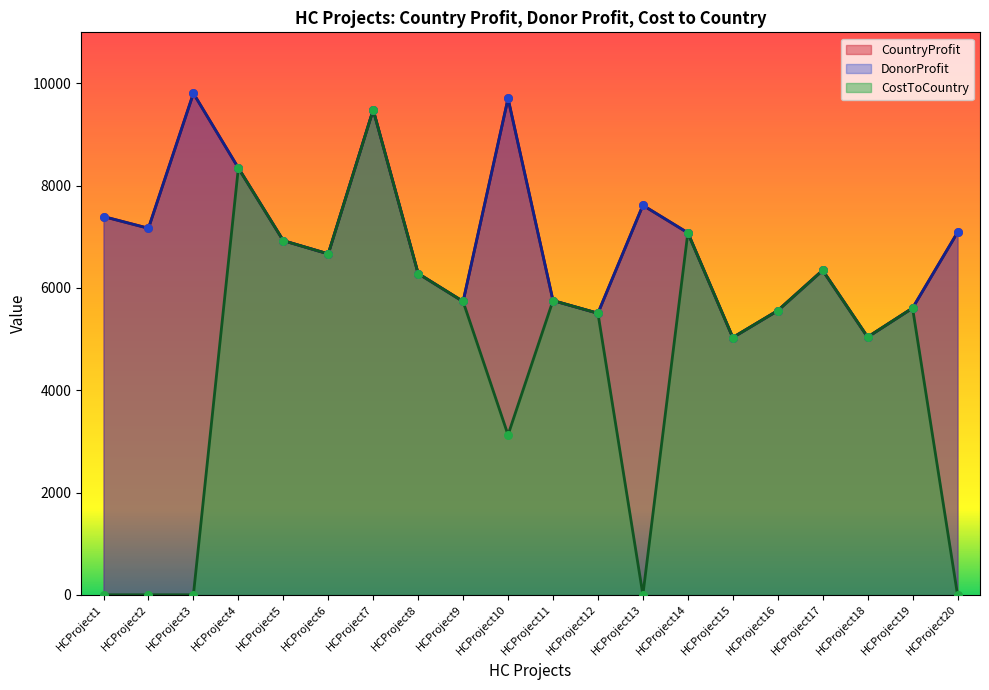

Which series has the widest spread of Y values?

CostToCountry